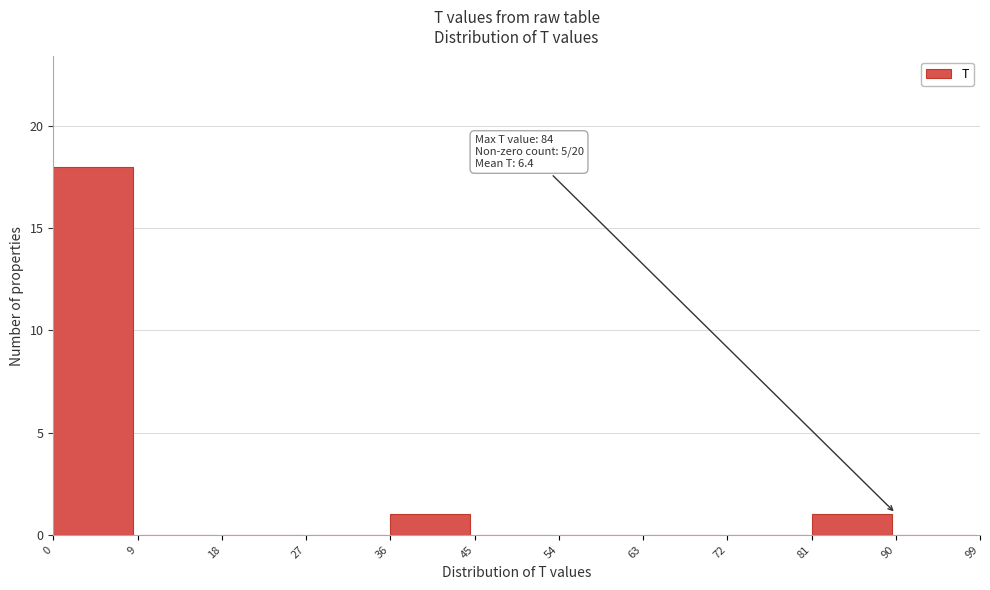

Which range on the x-axis has the tallest bar?

0 to 9